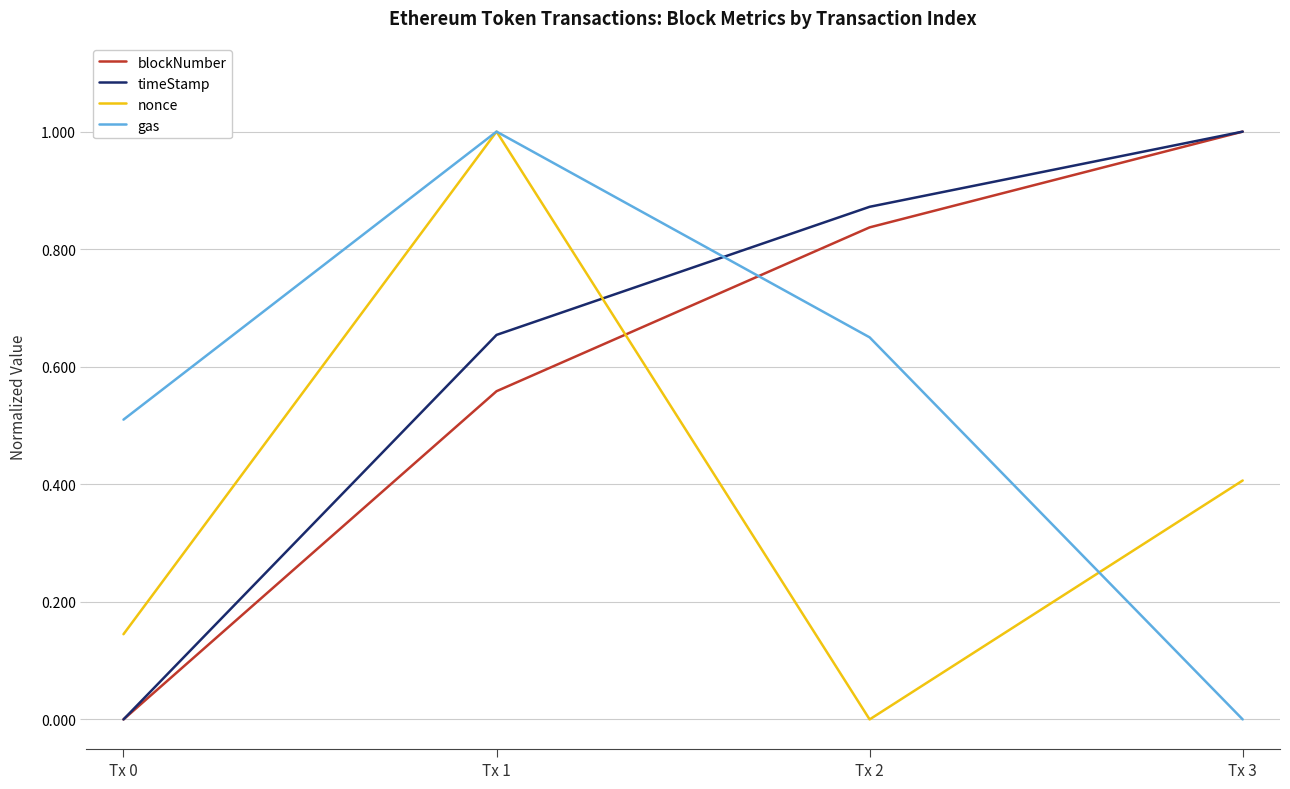

Which series changed the most between Tx 1 and Tx 3?

gas